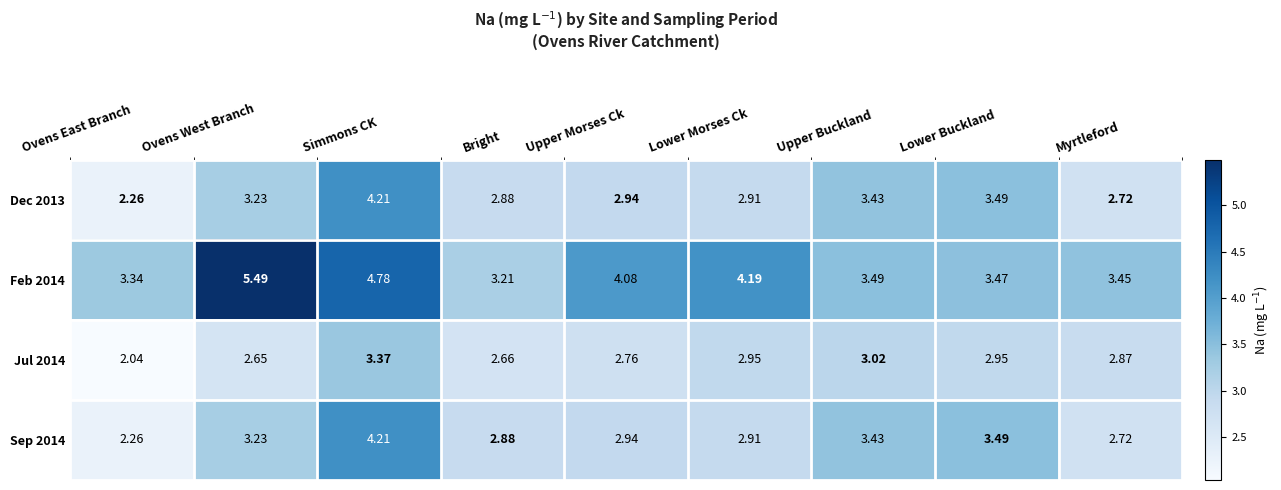

Where is Sep 2014 nearest to the value 3?

Upper Morses Ck